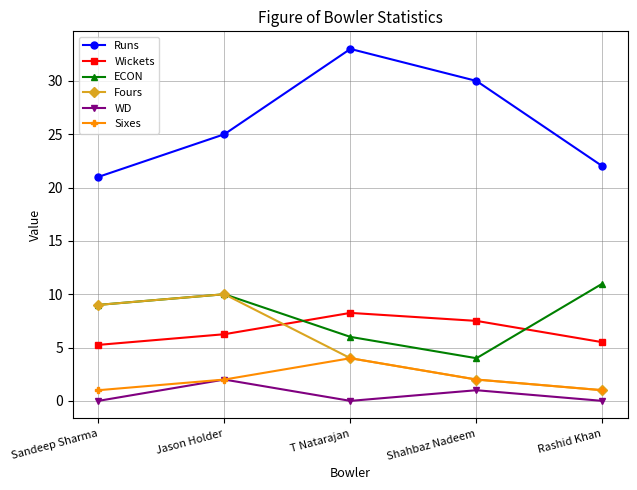

Rank the categories by Fours value from highest to lowest.

Jason Holder, Sandeep Sharma, T Natarajan, Shahbaz Nadeem, Rashid Khan